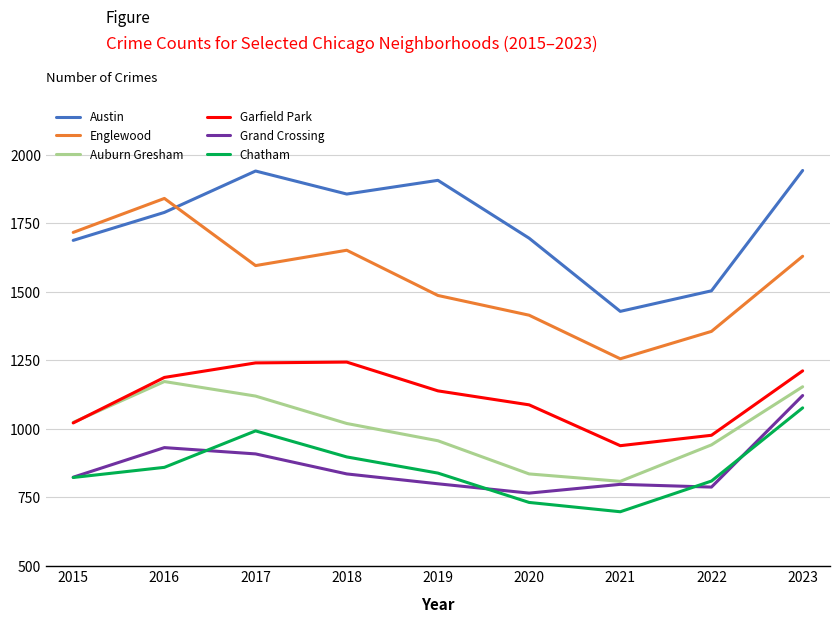

What is the spread (max minus min) of values at 2018?

1021